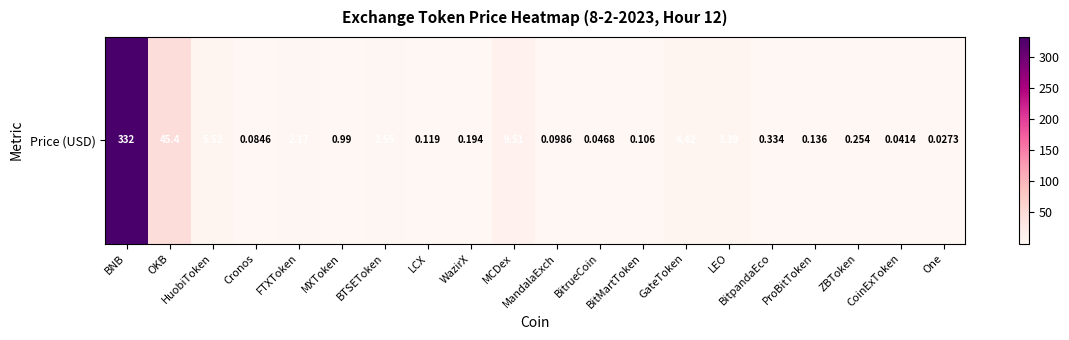

Reading left to right, what are all the values shown in this chart?

332.1	45.4	5.5	0.1	2.2	1.0	2.6	0.1	0.2	9.5	0.1	0.0	0.1	4.4	3.4	0.3	0.1	0.3	0.0	0.0